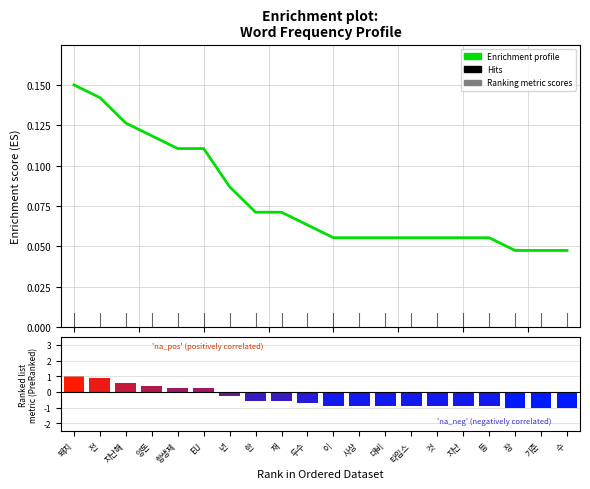

How many series are shown in this chart?

2